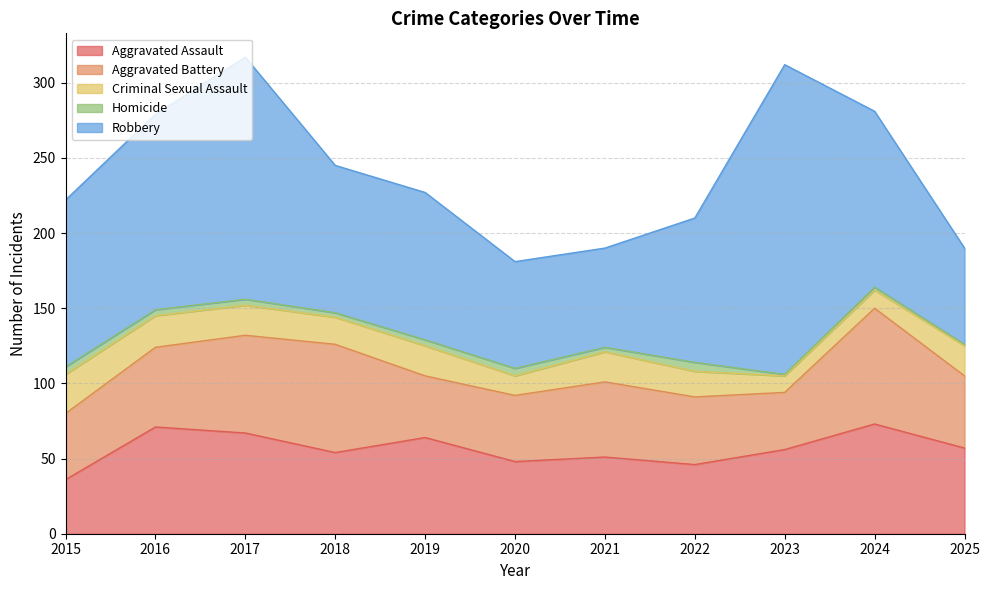

What is the value of the Homicide point at the 10th from the left?

2